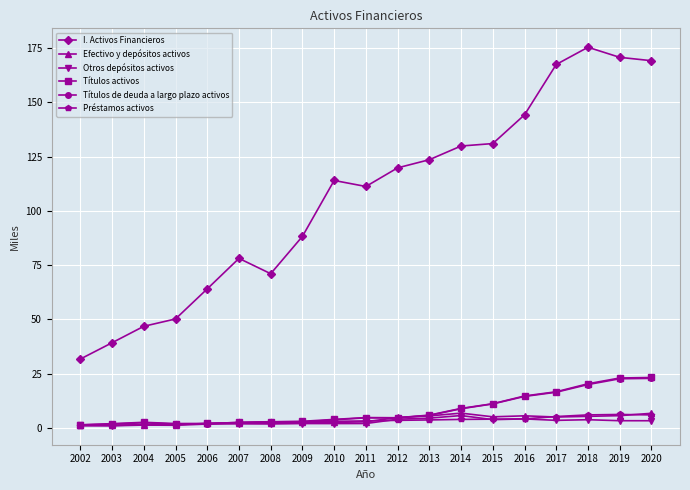

Is the value of Efectivo y depósitos activos at 2007 greater than the value of Préstamos activos at 2018?

No